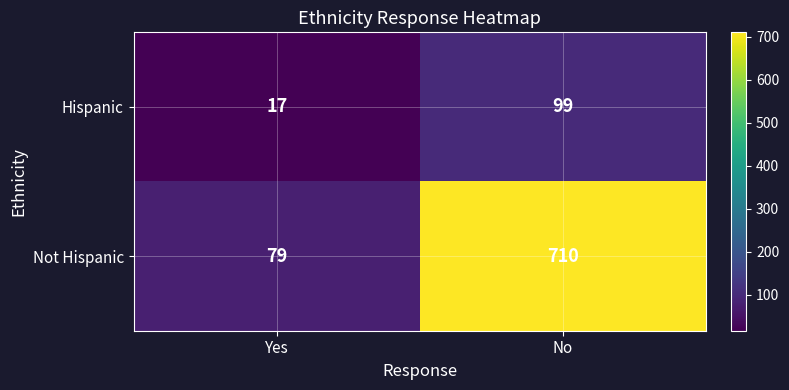

Reading left to right, list all the values displayed in this chart.

Hispanic: Yes=17	No=99
Not Hispanic: Yes=79	No=710